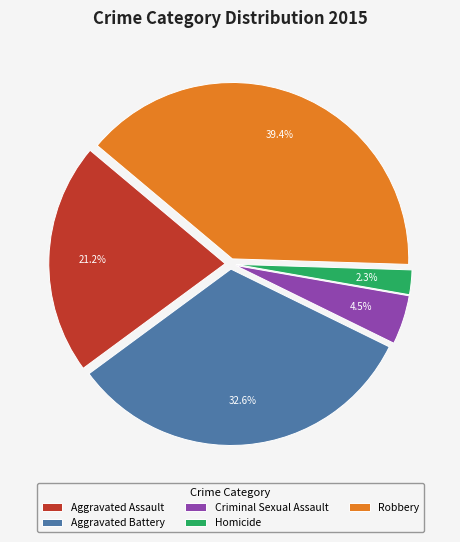

Is it true that Aggravated Assault is 21% of the pie?

True